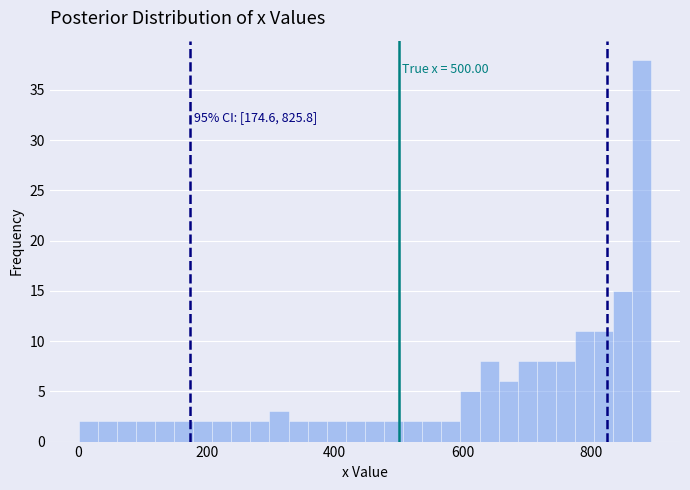

Read against the x-axis, roughly where is the centre of the tallest bar?

880